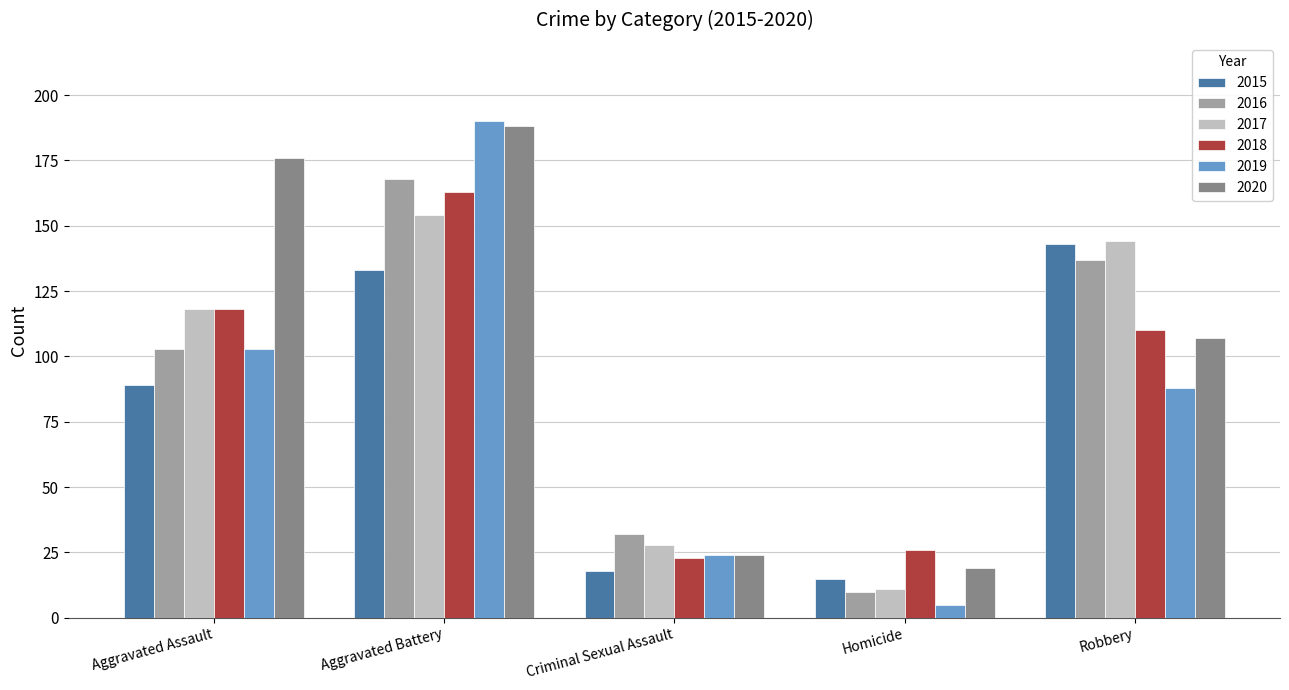

What is the difference between the 2020 values at Aggravated Assault and Criminal Sexual Assault?

152